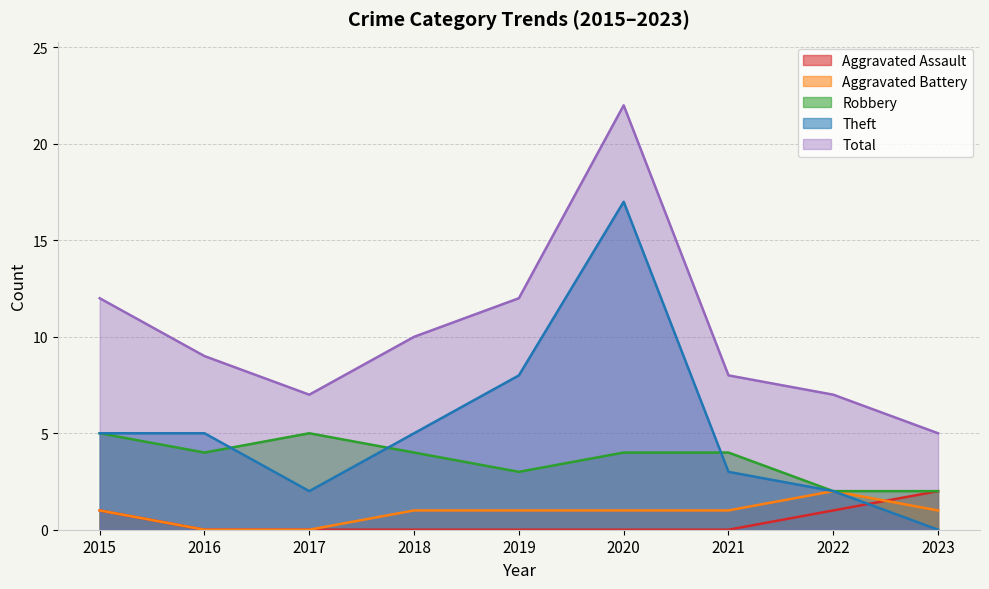

What is the spread (max minus min) of values at 2015?

11